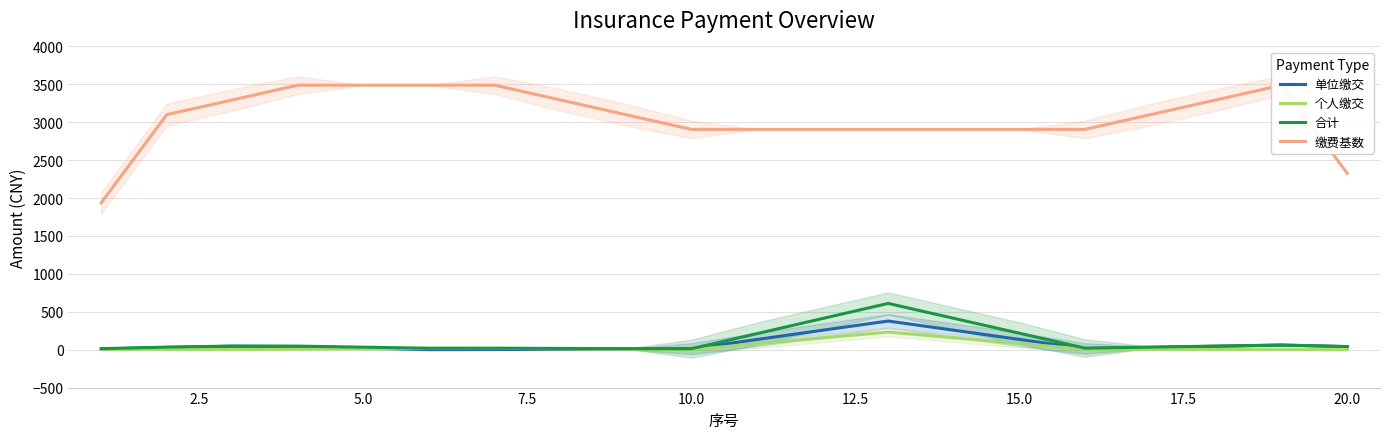

What are all the series names shown in the legend?

单位缴交, 个人缴交, 合计, 缴费基数